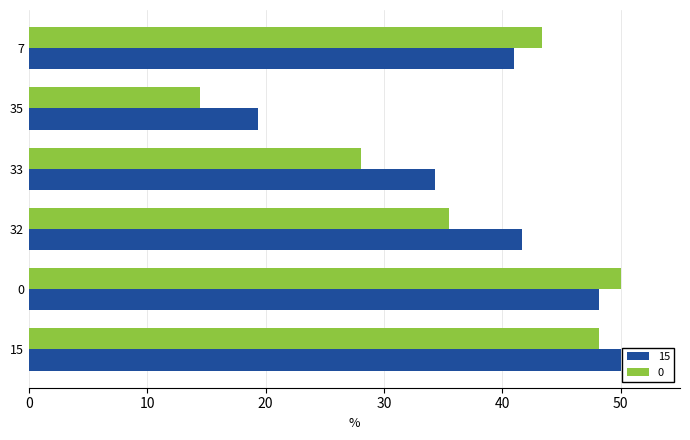

The 15 series shows 19.3 at 35. True or false?

True